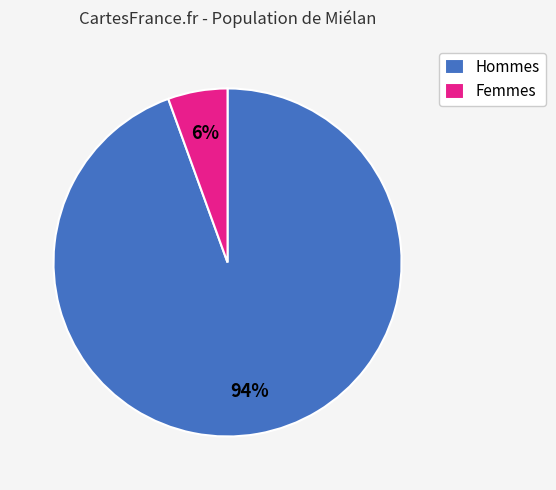

To the nearest percent, what percentage of the pie is Femmes?

6%